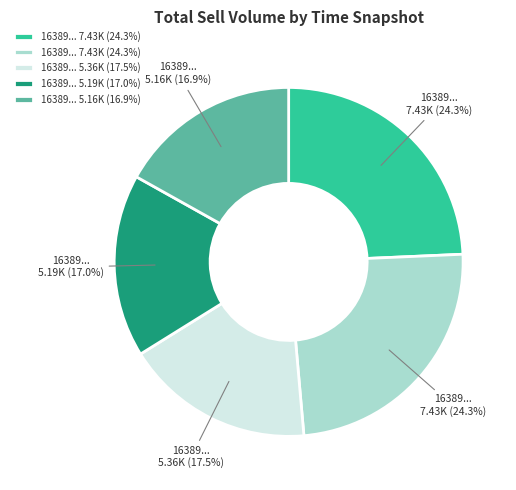

Does any single category account for the majority?

No